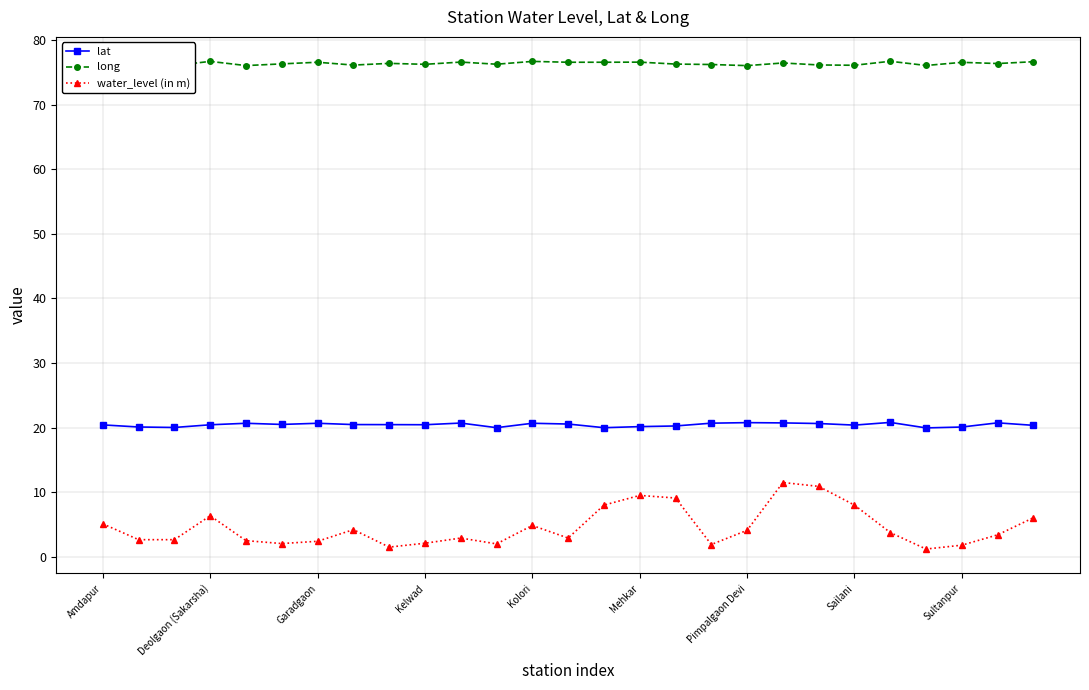

Which series has the widest spread of values?

water_level (in m)